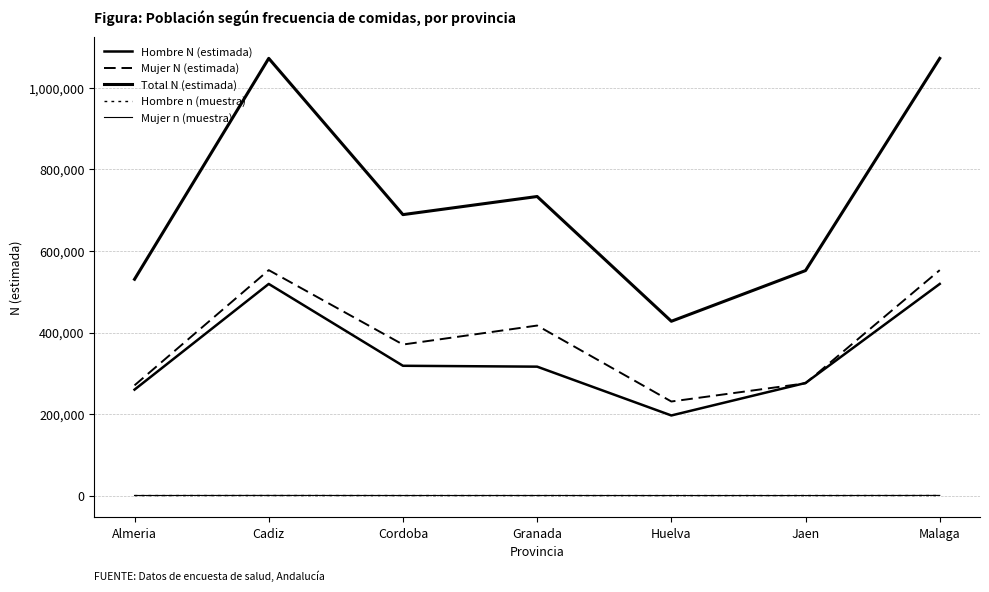

Does the chart have visible grid lines?

Yes